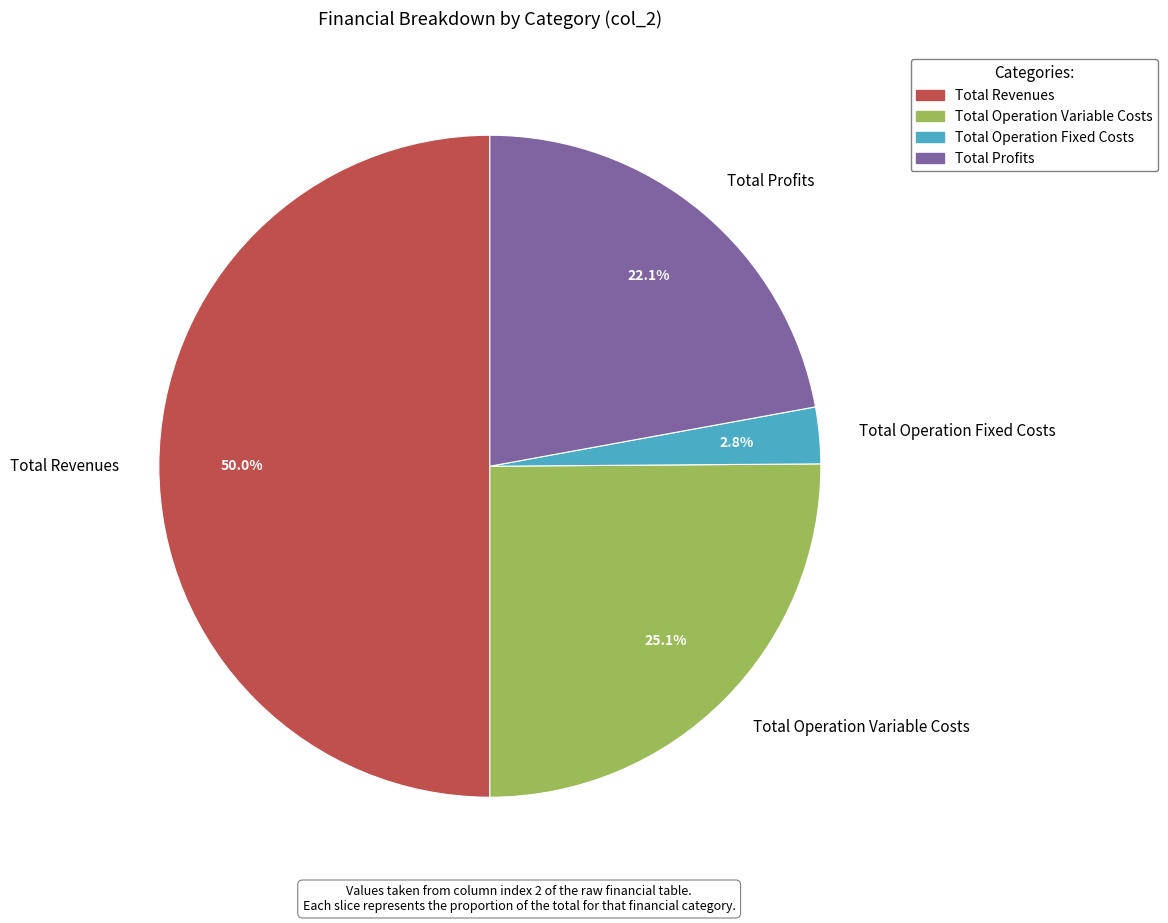

Which category has the smallest portion of the pie?

Total Operation Fixed Costs